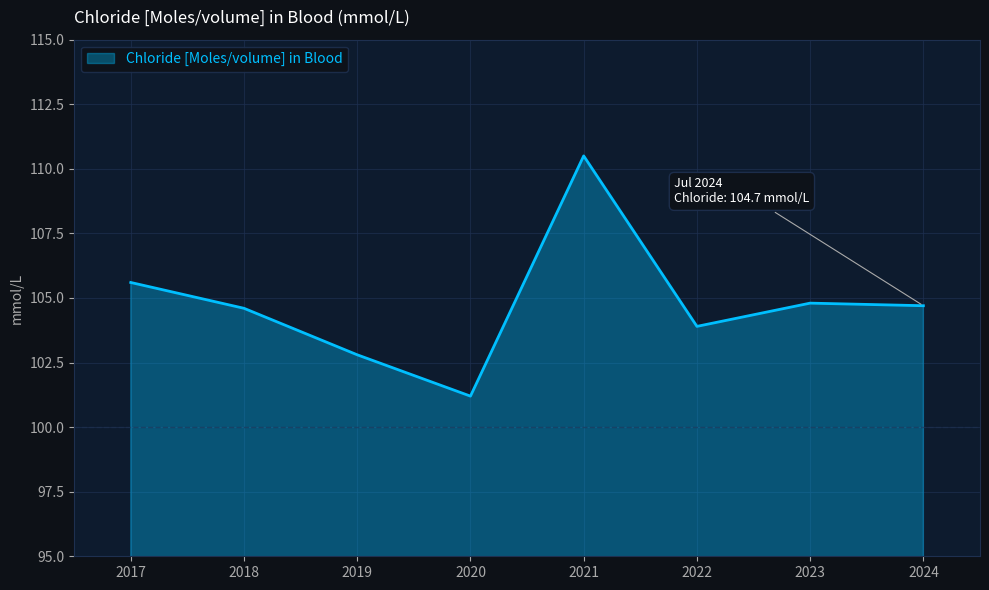

Between 2023 and 2017, which is larger?

2017